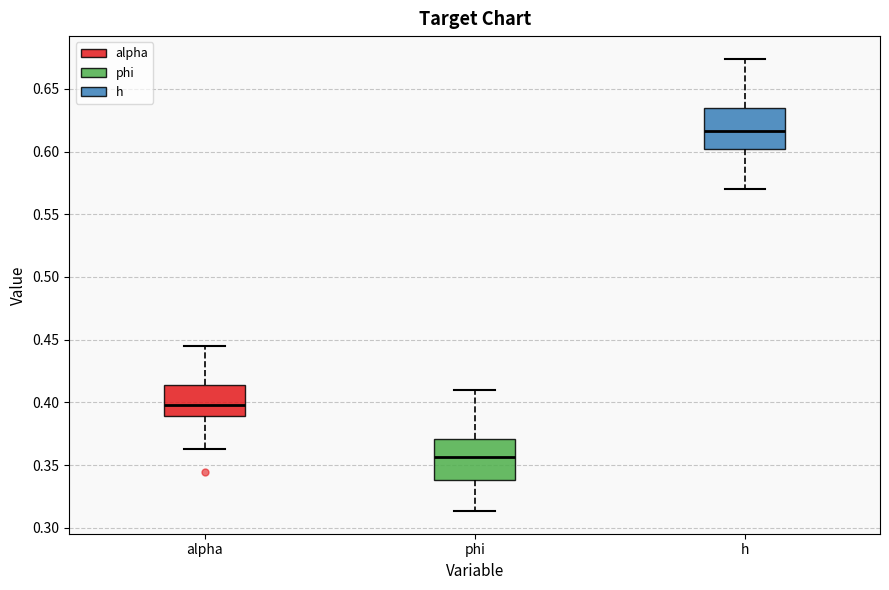

Reading left to right, read every box against the y-axis: the position of its median line, the range the box covers, and the ends of its whiskers. The values are not printed on the chart, so give them approximately, as read against the axis.

alpha: median 0.400, box 0.390 to 0.415, whiskers 0.365 to 0.445
phi: median 0.355, box 0.340 to 0.370, whiskers 0.315 to 0.410
h: median 0.615, box 0.600 to 0.635, whiskers 0.570 to 0.675